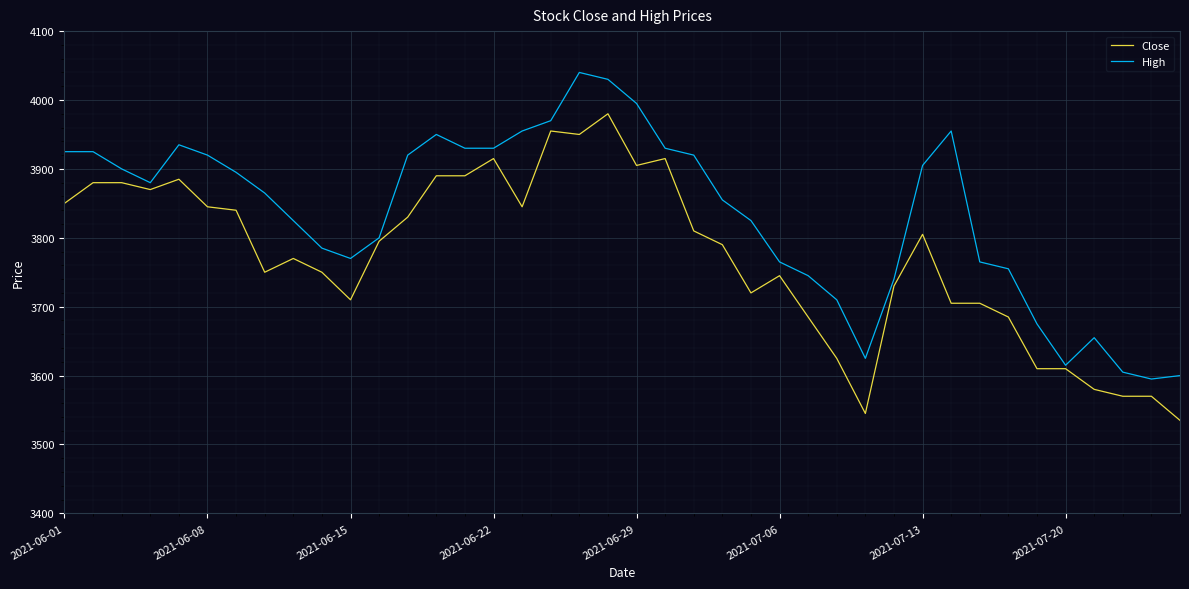

What is the highest value of the Close series?

3980